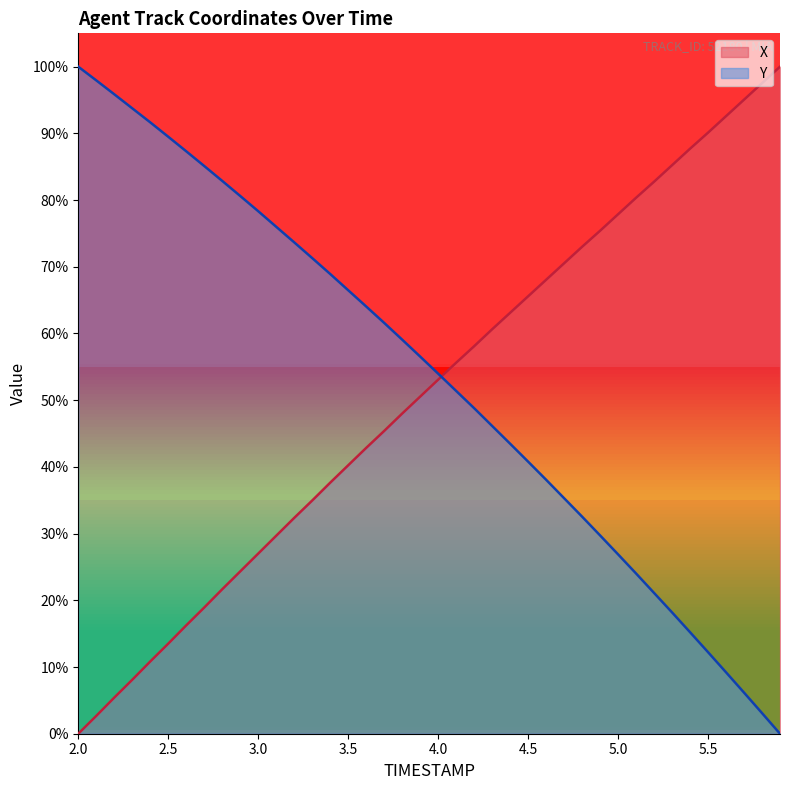

True or false: Y has more than 2 interior local peaks.

False